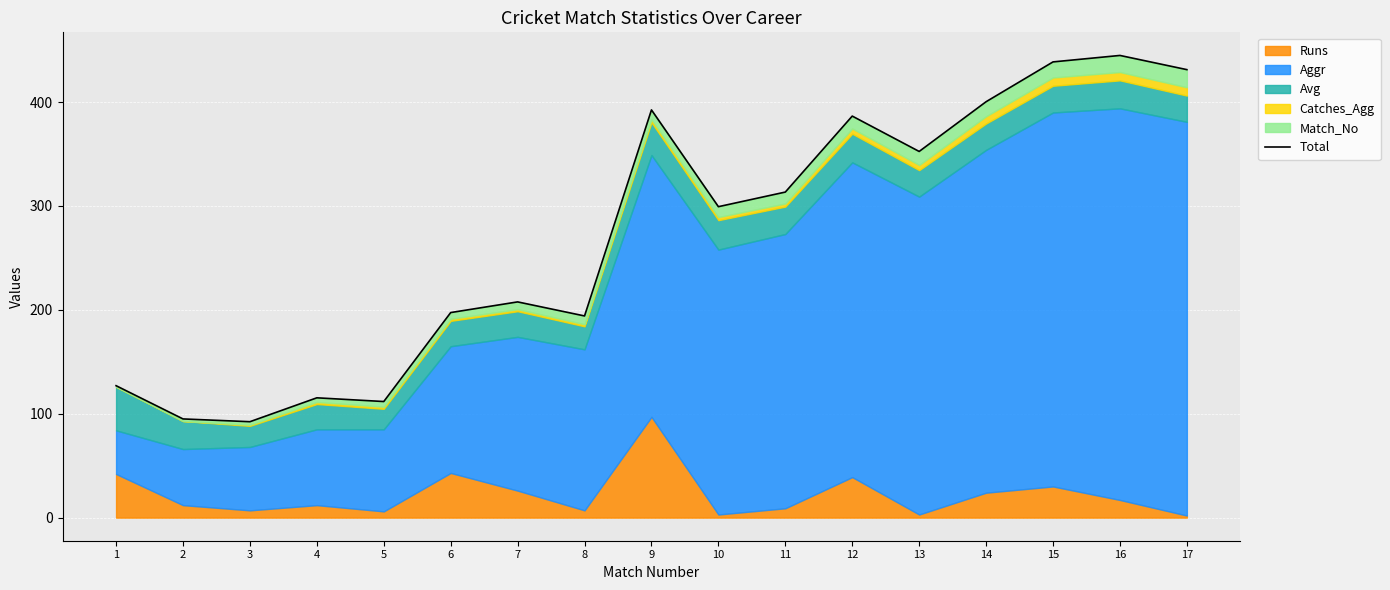

What is the change in value from 12 to 16?

+58.4